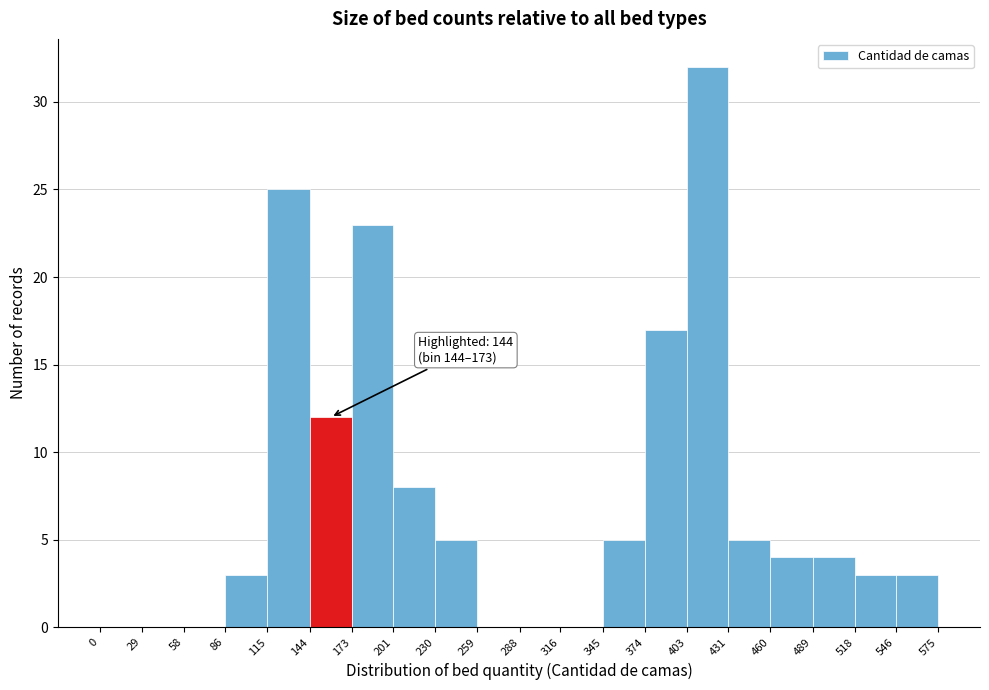

Which range on the x-axis has the tallest bar?

403 to 431